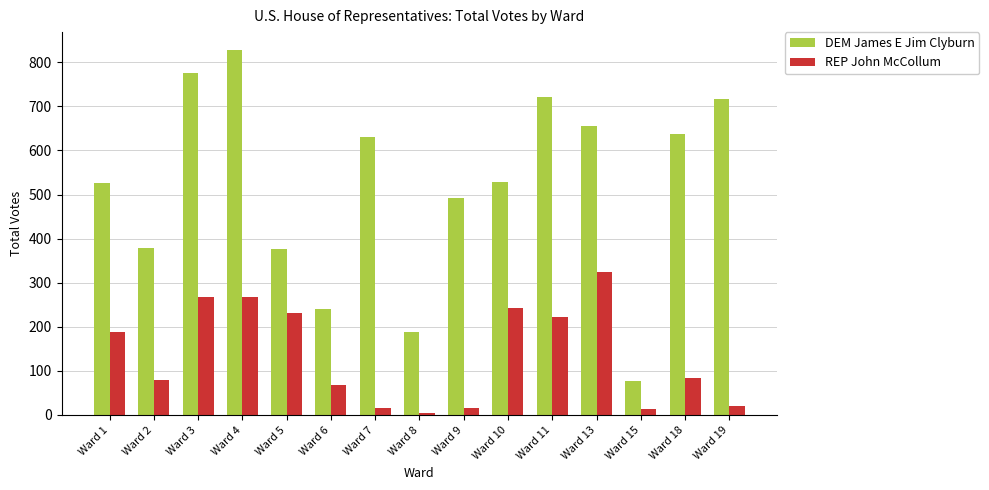

Which series has the widest spread of values?

DEM James E Jim Clyburn